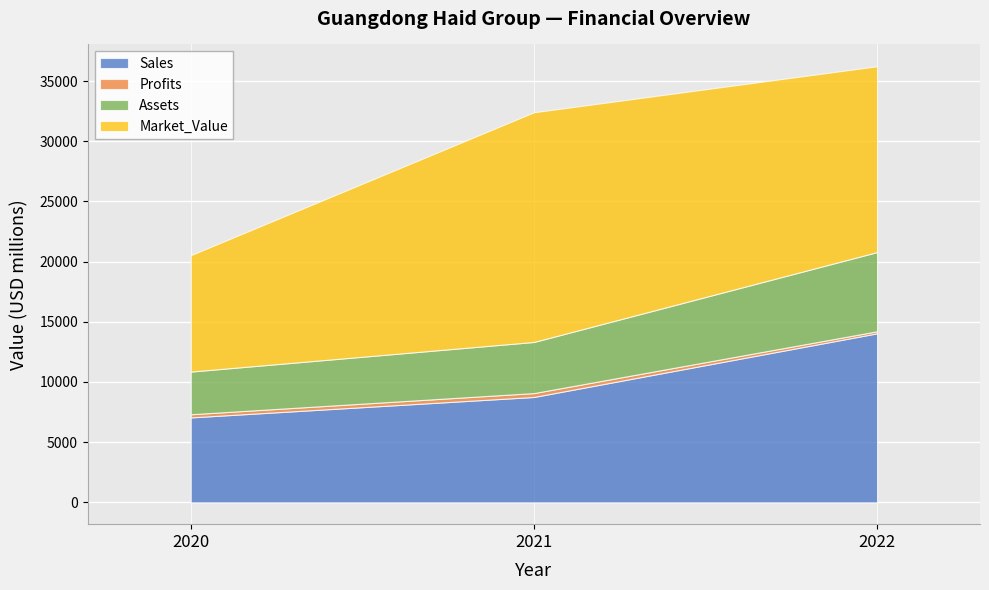

What is the difference between the second highest and minimum values in the Assets series?

703.0